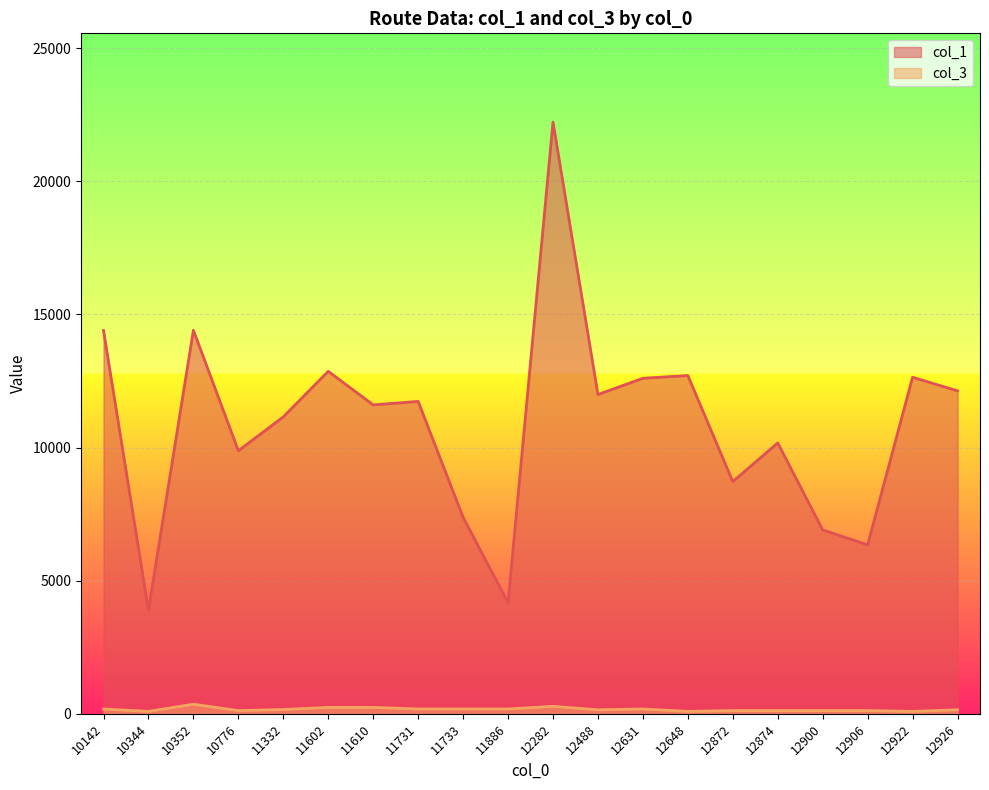

Where is the first local minimum for col_3?

10344